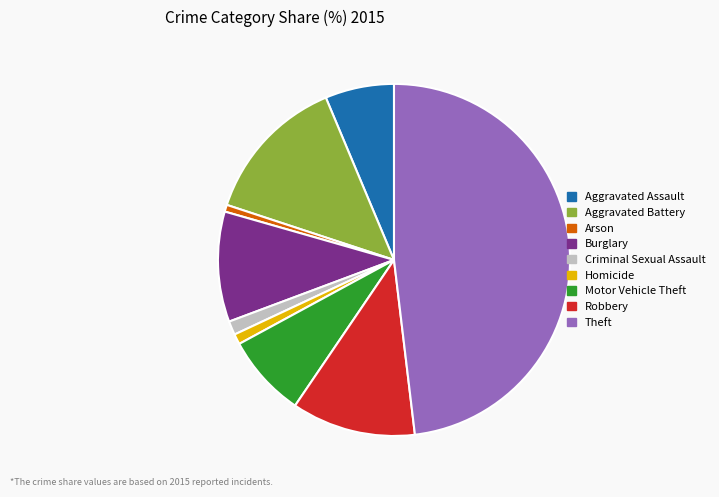

Is Homicide the majority of the pie?

No